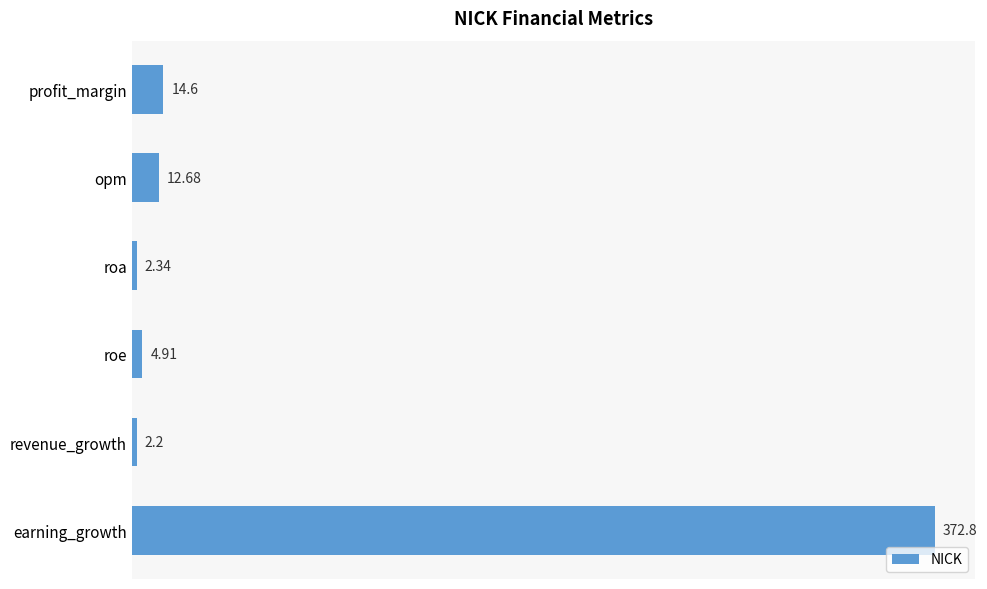

Are the bars horizontal?

Yes